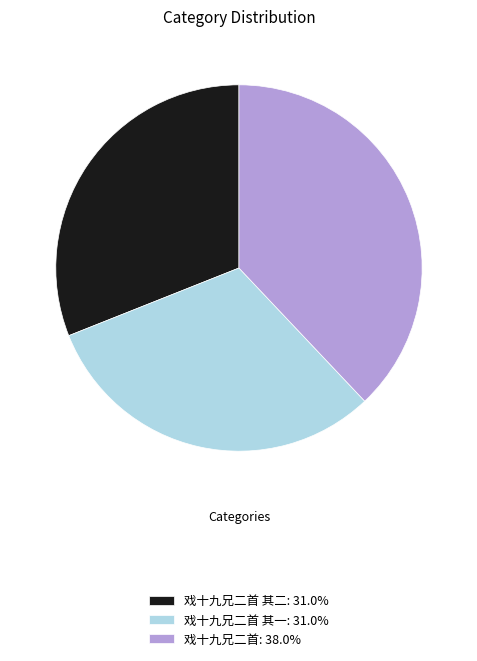

Do 戏十九兄二首: 38.0% and 戏十九兄二首 其一: 31.0% together represent more than half of the pie?

Yes